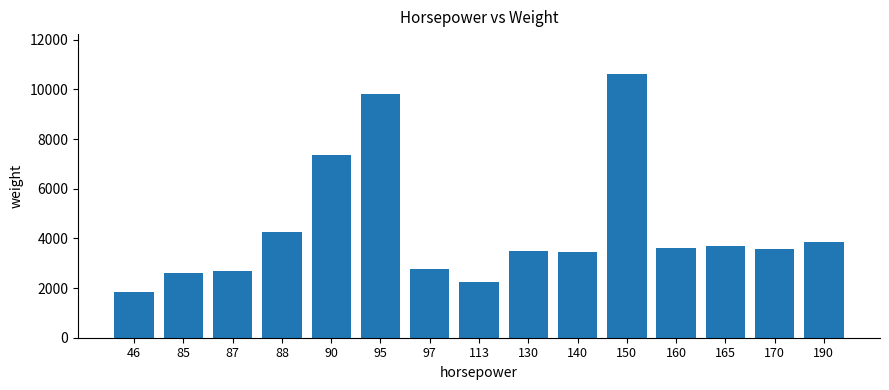

What is the difference between the maximum and second lowest values?

8396